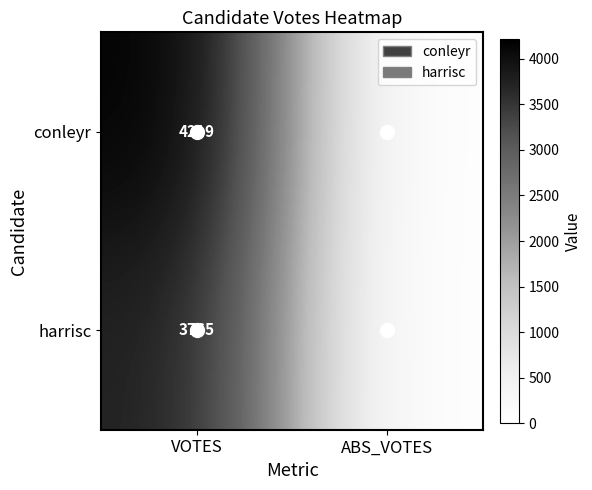

What is the highest value of the harrisc series?

3765